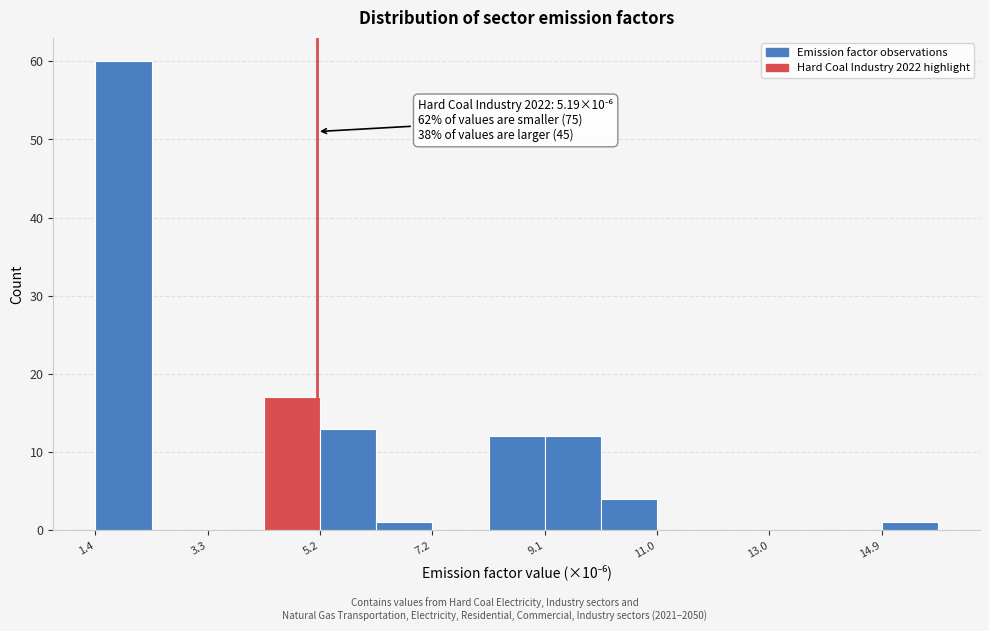

Over which range of the x-axis is the bar tallest?

1.4 to 2.4